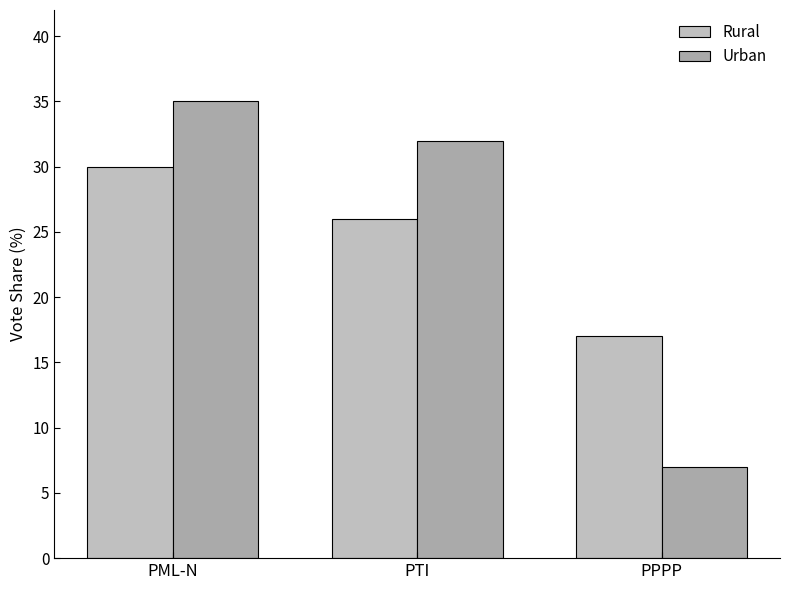

Rank the series by their maximum value, from highest to lowest.

Urban, Rural